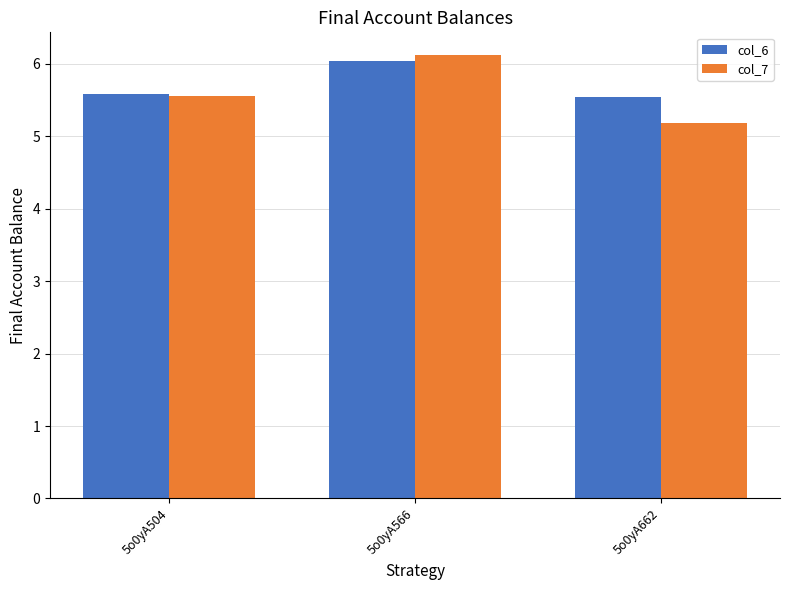

Which series has the widest spread of values?

col_7